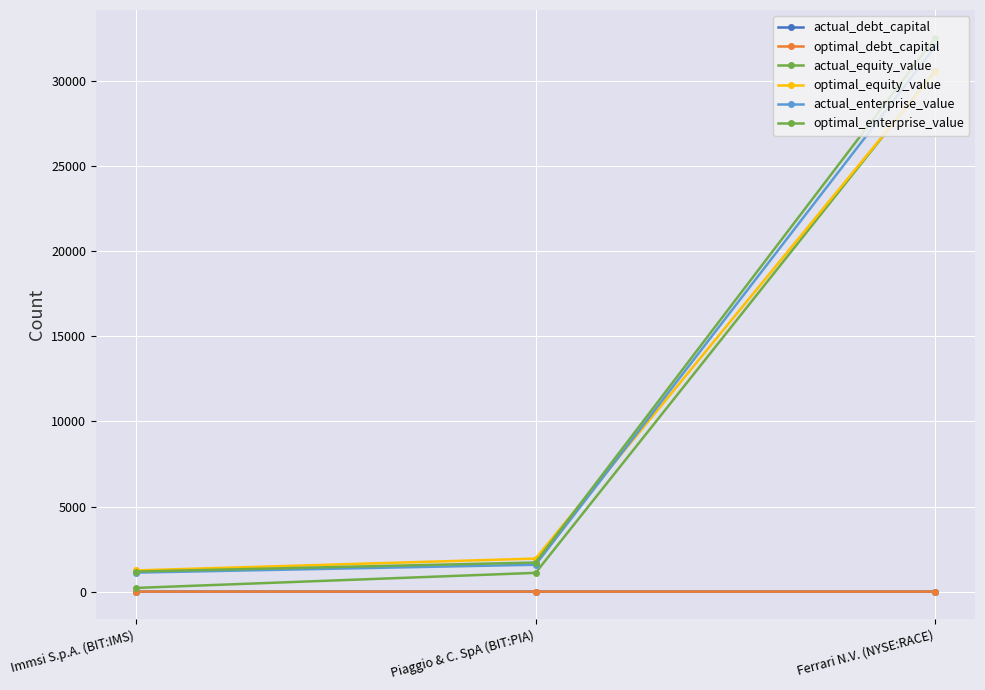

Which category has the highest value in the optimal_enterprise_value series?

Ferrari N.V. (NYSE:RACE)